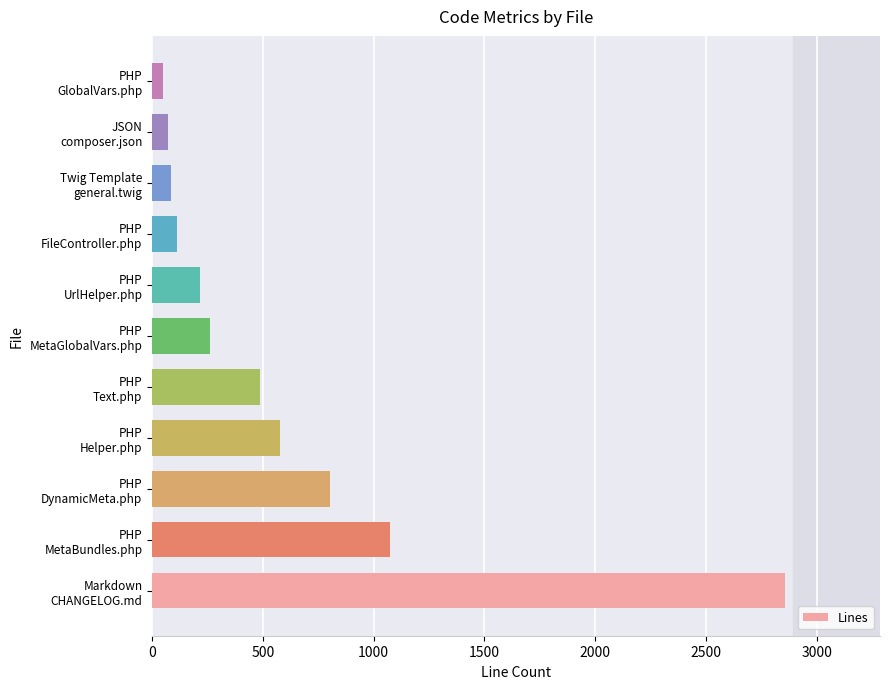

What is the maximum value shown in the chart?

2857